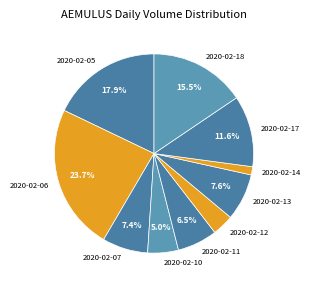

What percentage is the 2020-02-06 slice, to the nearest percent?

24%